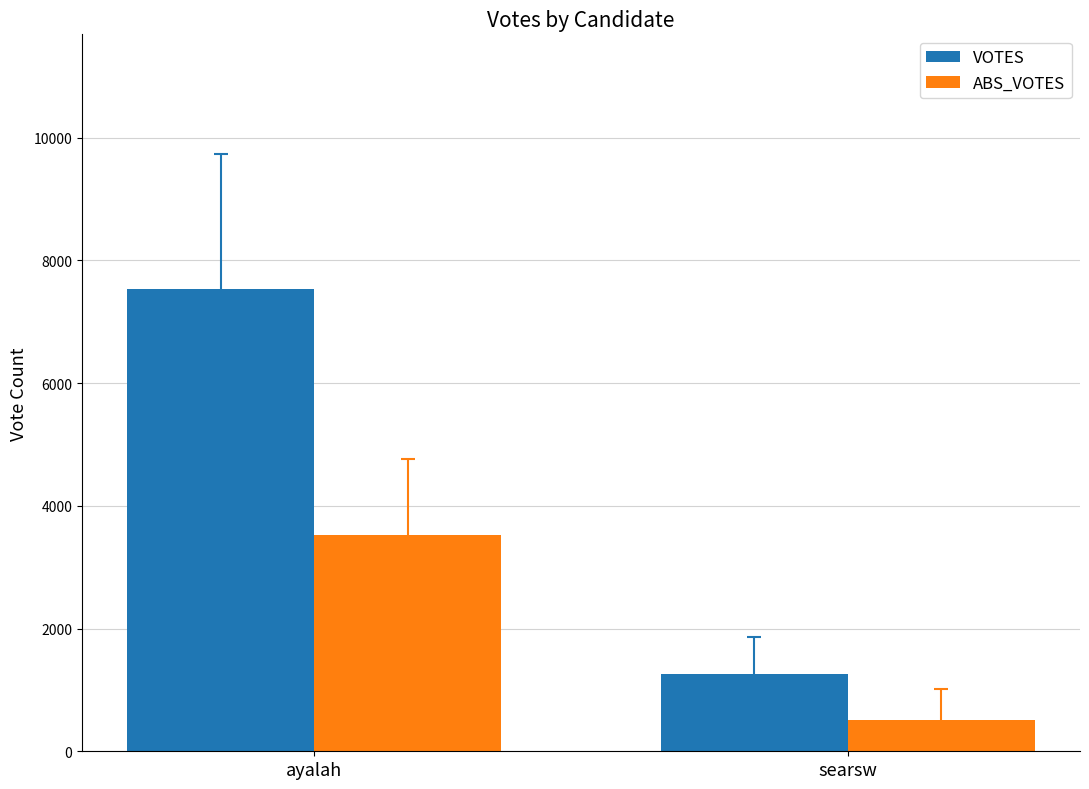

What position from the right is ayalah?

2